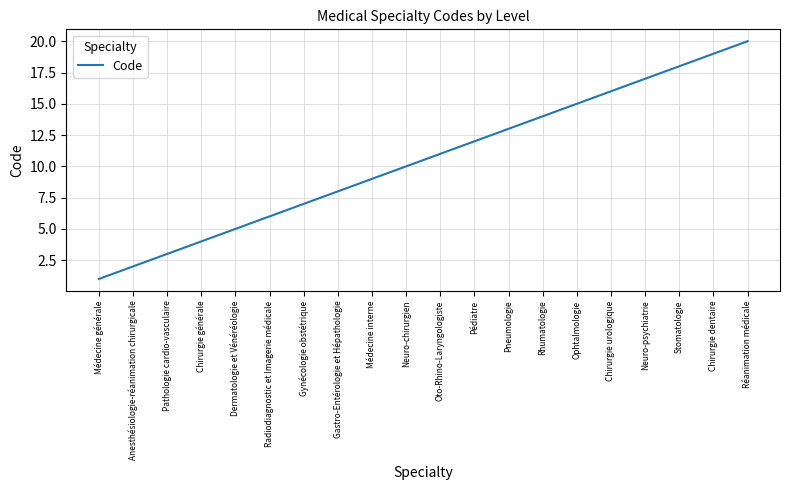

What is the greatest value displayed?

20